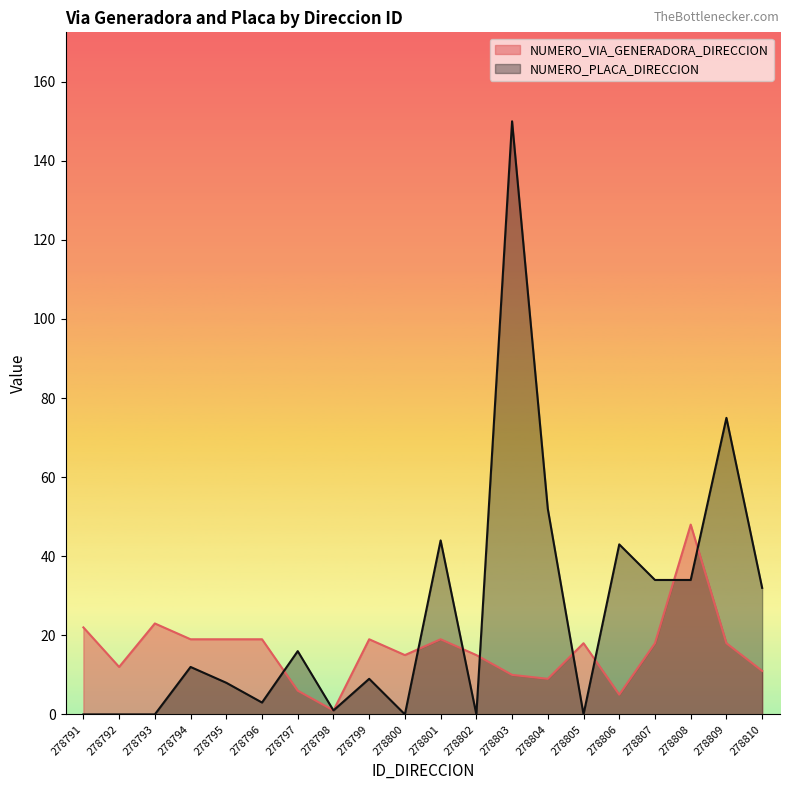

Where does the NUMERO_PLACA_DIRECCION series first go above 12?

278797